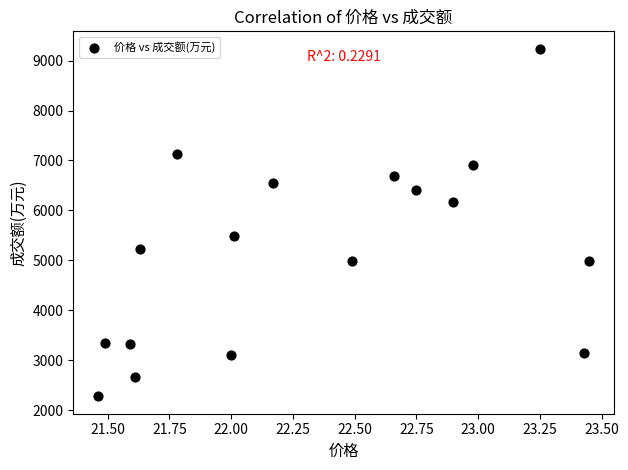

What Y value in the scatter plot is closest to 5757?

5492